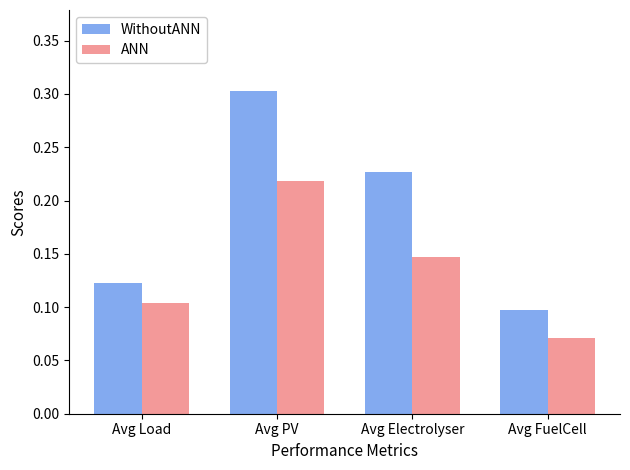

True or false: ANN has a value of 0.1 at Avg Load.

True